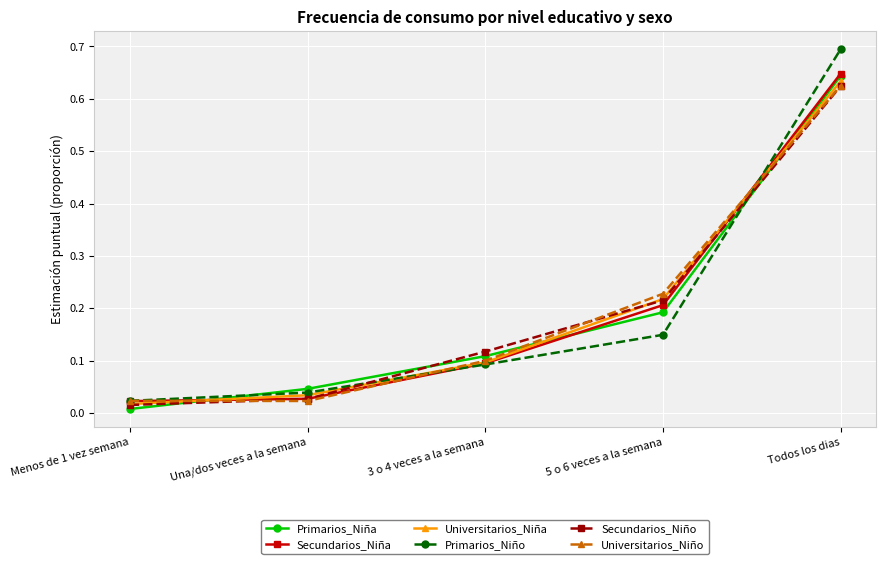

Count the number of categories in the chart.

5